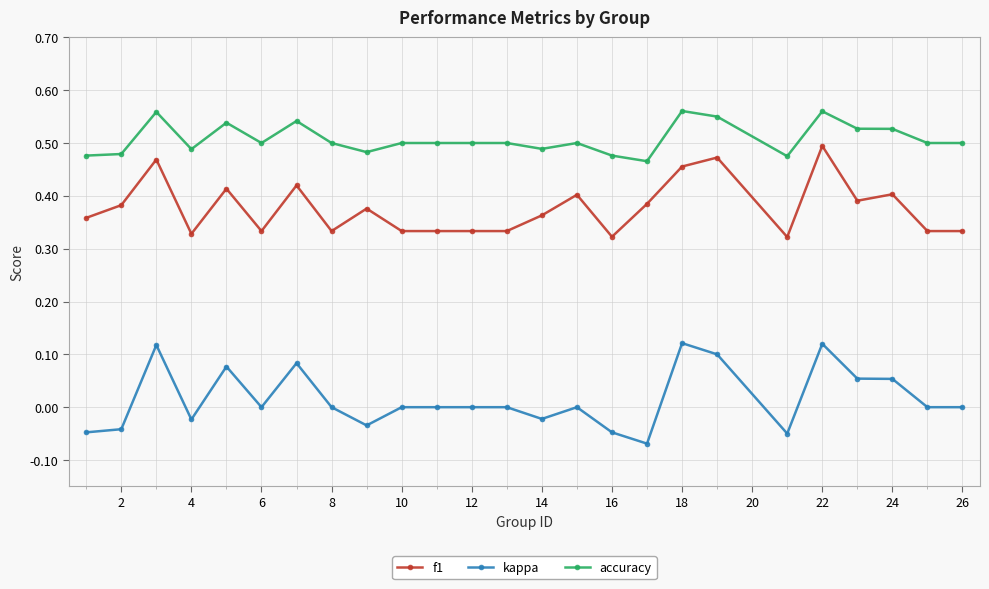

True or false: kappa has more than 1 interior local peaks.

True